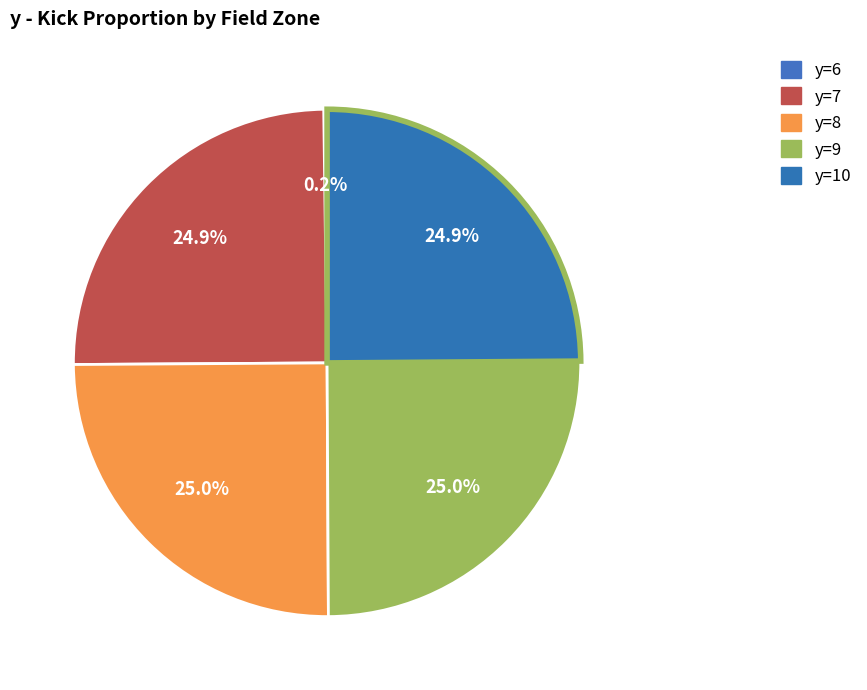

Count the number of slices in the pie.

5